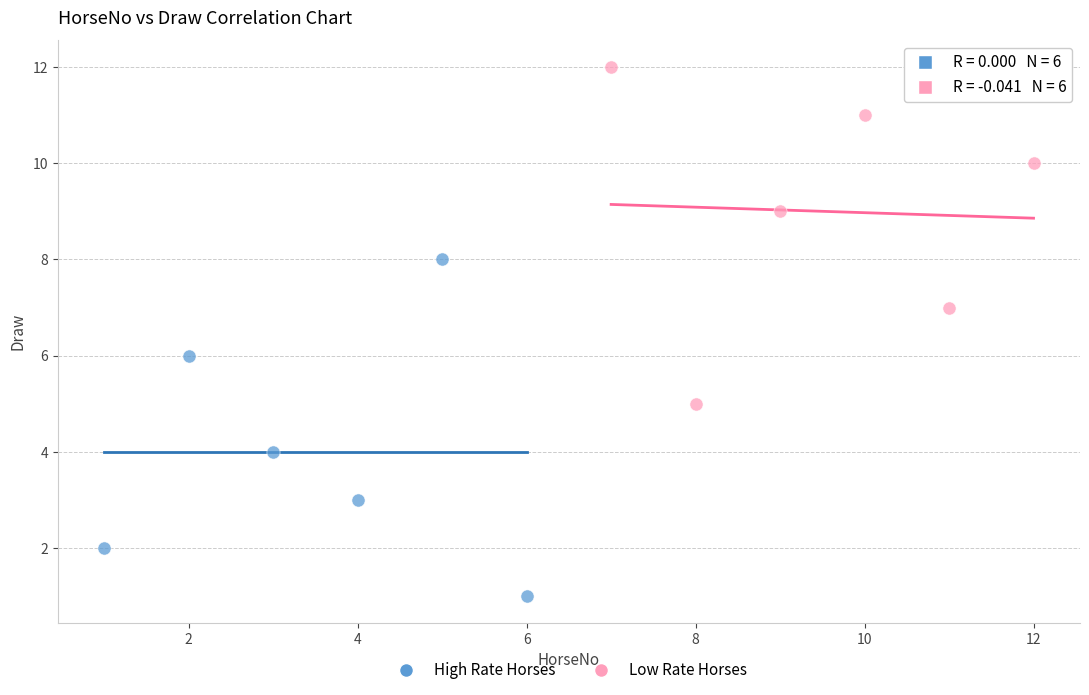

Which series reaches the maximum Y coordinate?

Low Rate Horses